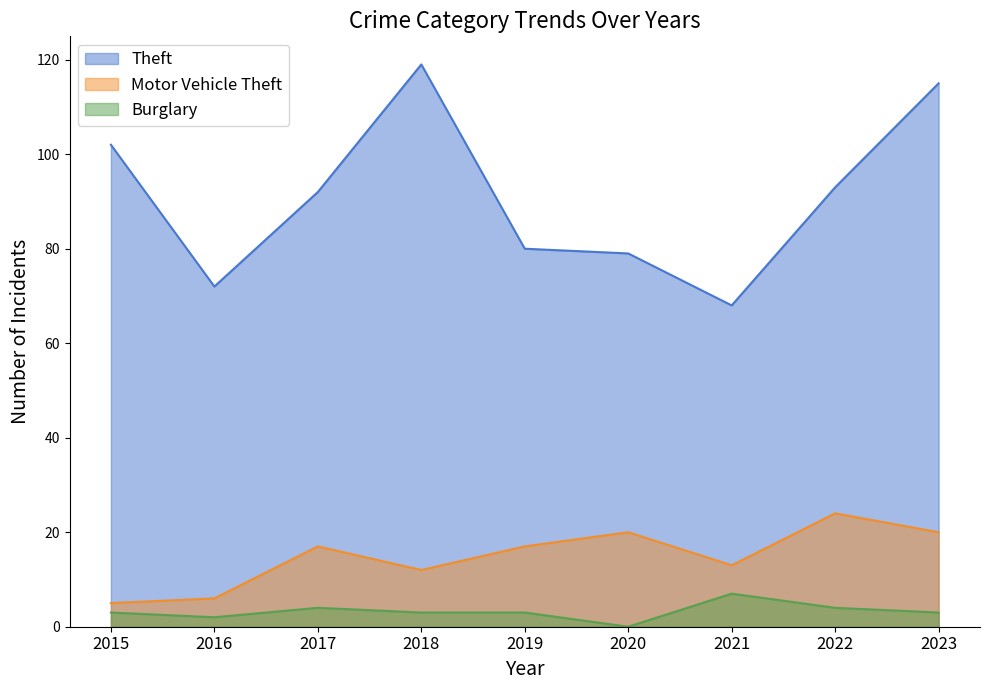

Reading left to right, list all the values displayed in this chart.

Theft: 102	72	92	119	80	79	68	93	115
Motor Vehicle Theft: 5	6	17	12	17	20	13	24	20
Burglary: 3	2	4	3	3	0	7	4	3